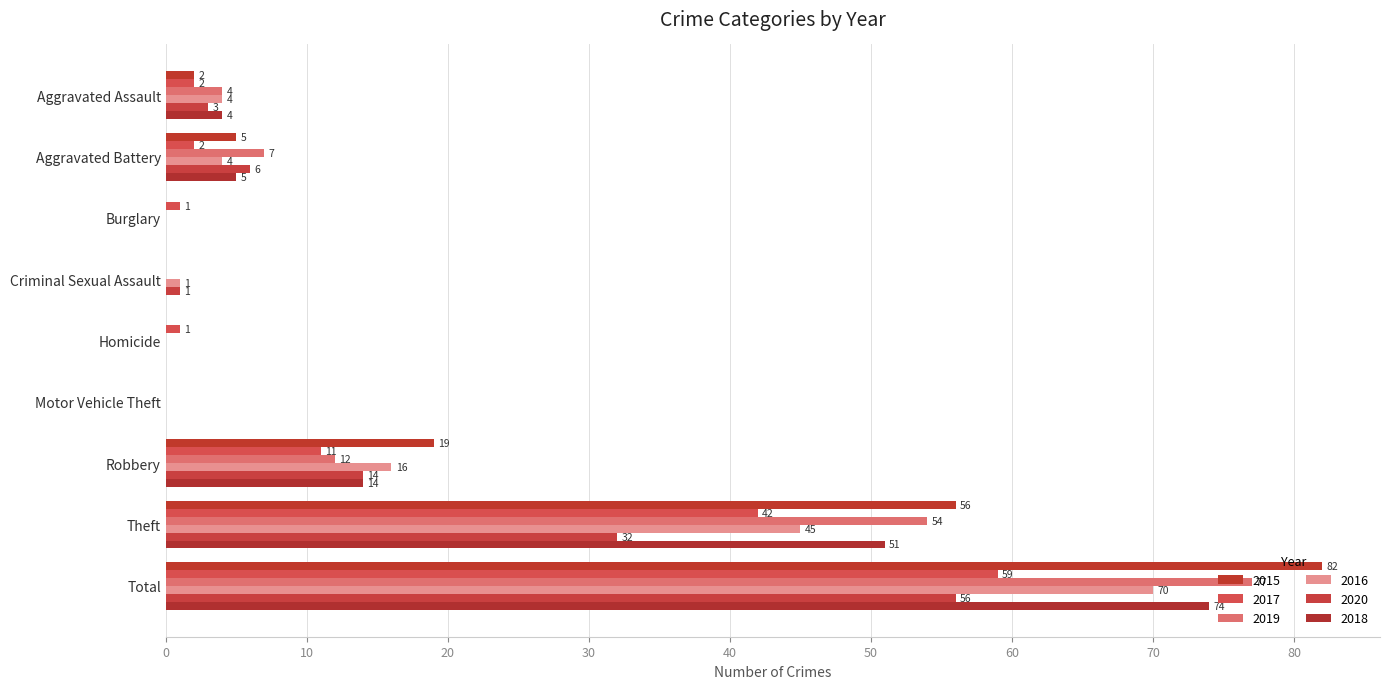

What is the total value across all series at Aggravated Assault?

19